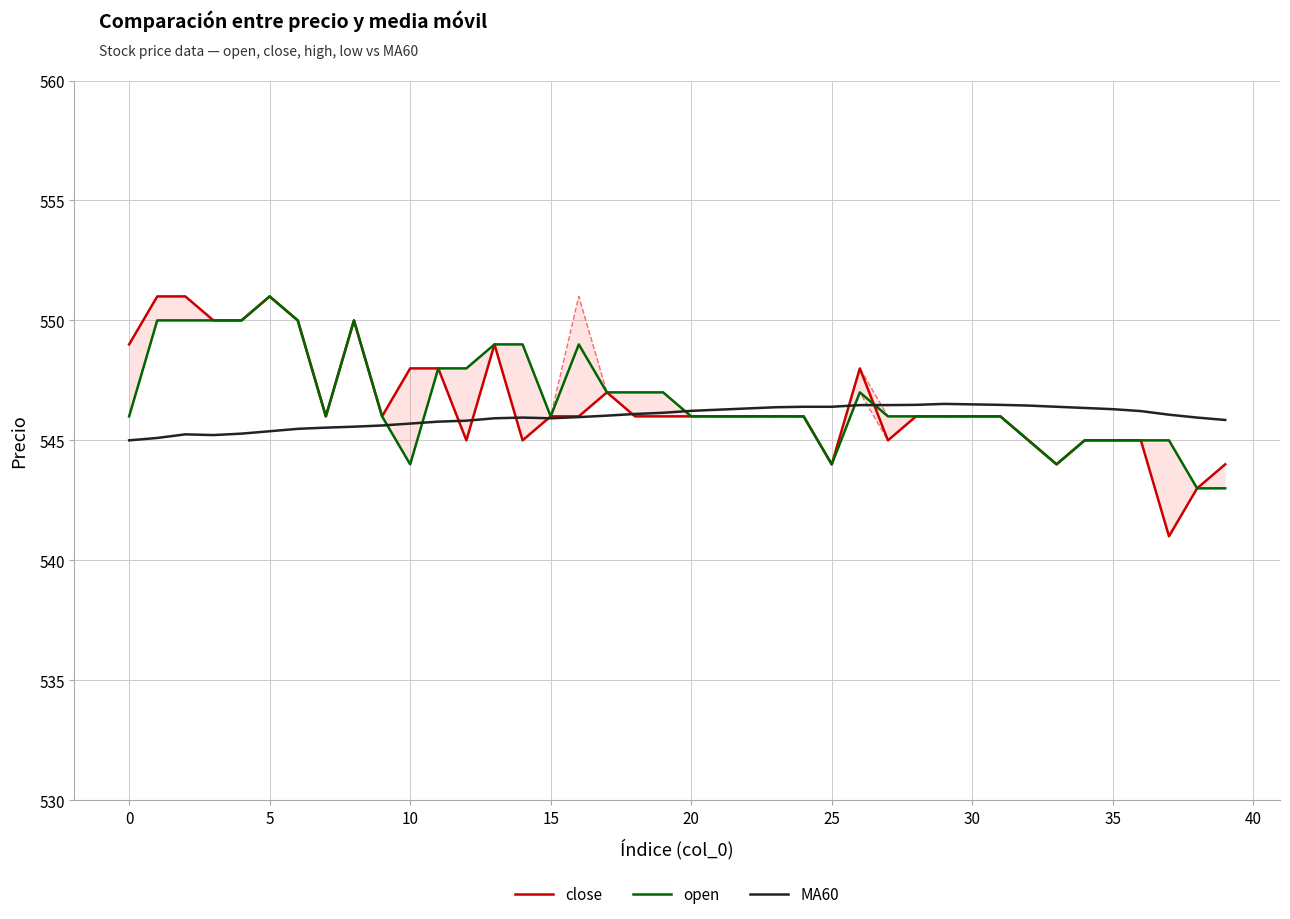

Which series has the largest range (max minus min)?

close